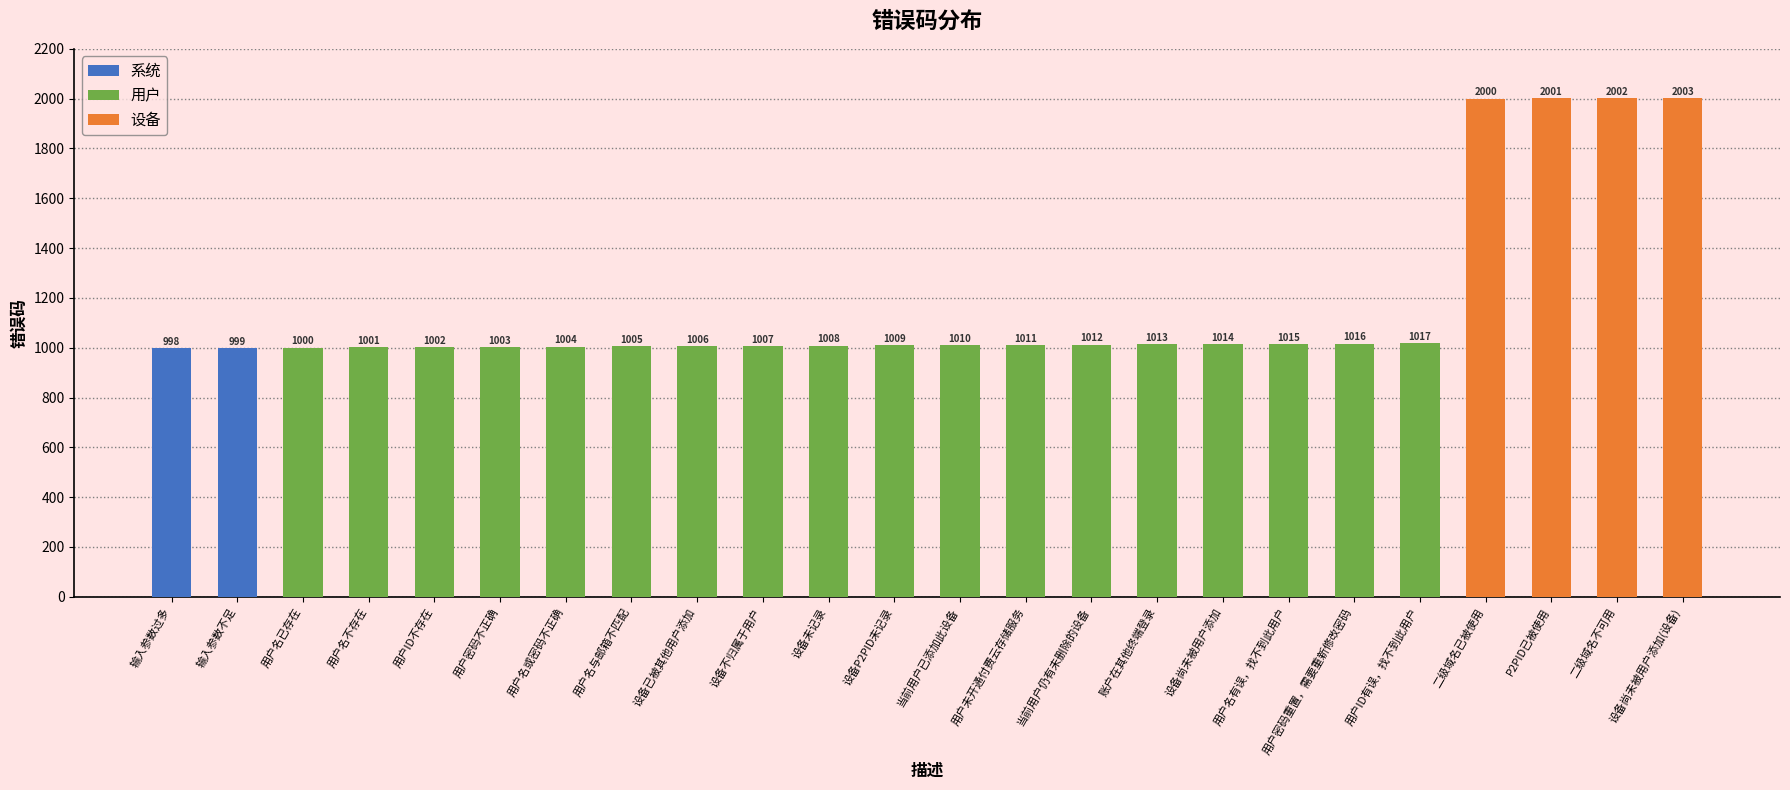

The chart shows a value of 1004 at 用户名或密码不正确. True or false?

True